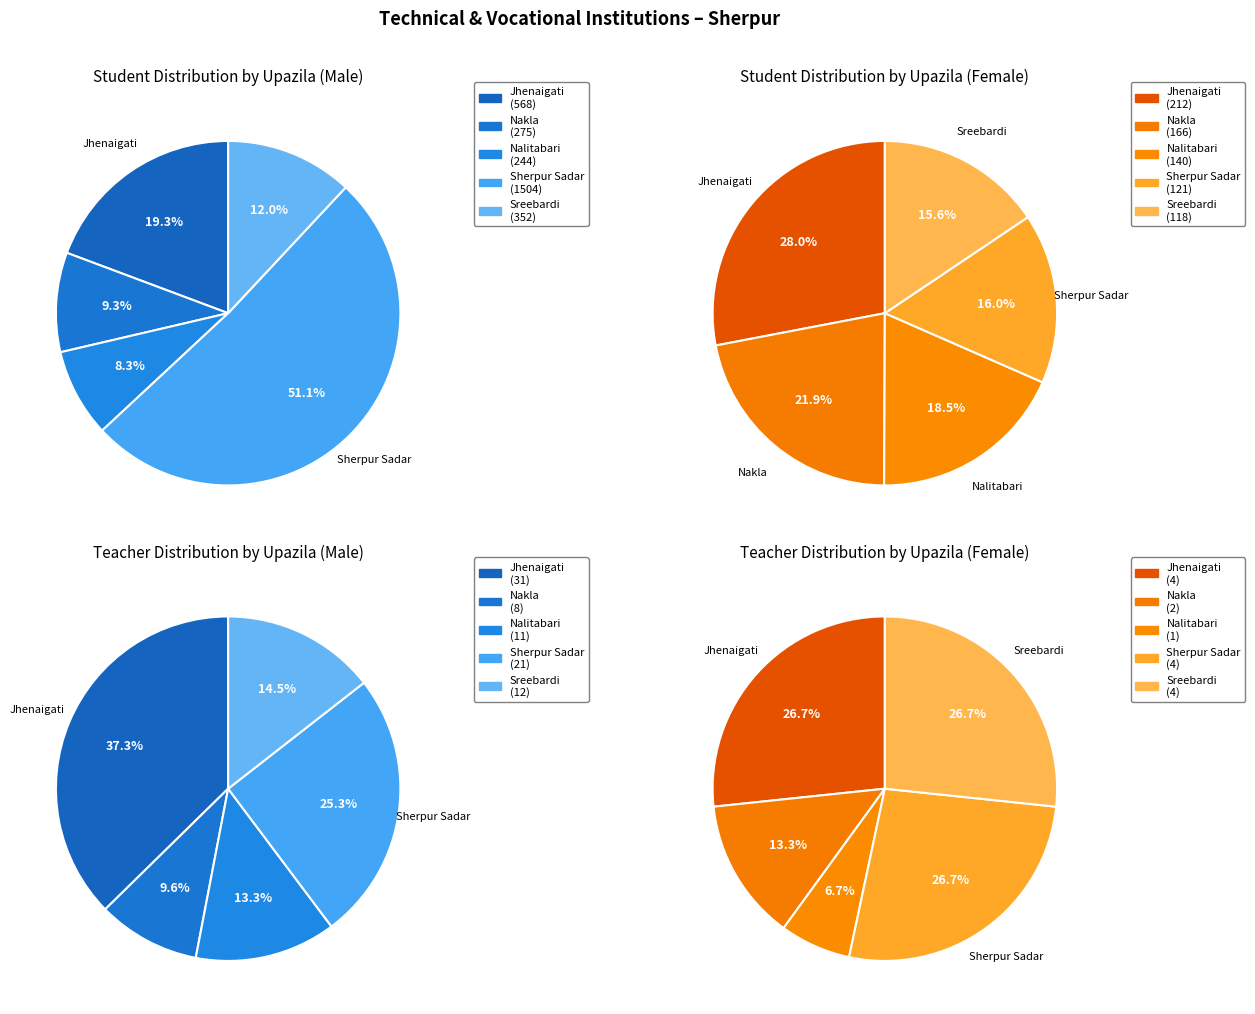

To the nearest percent, what is the difference between the Jhenaigati and Sreebardi slice percentages?

12%